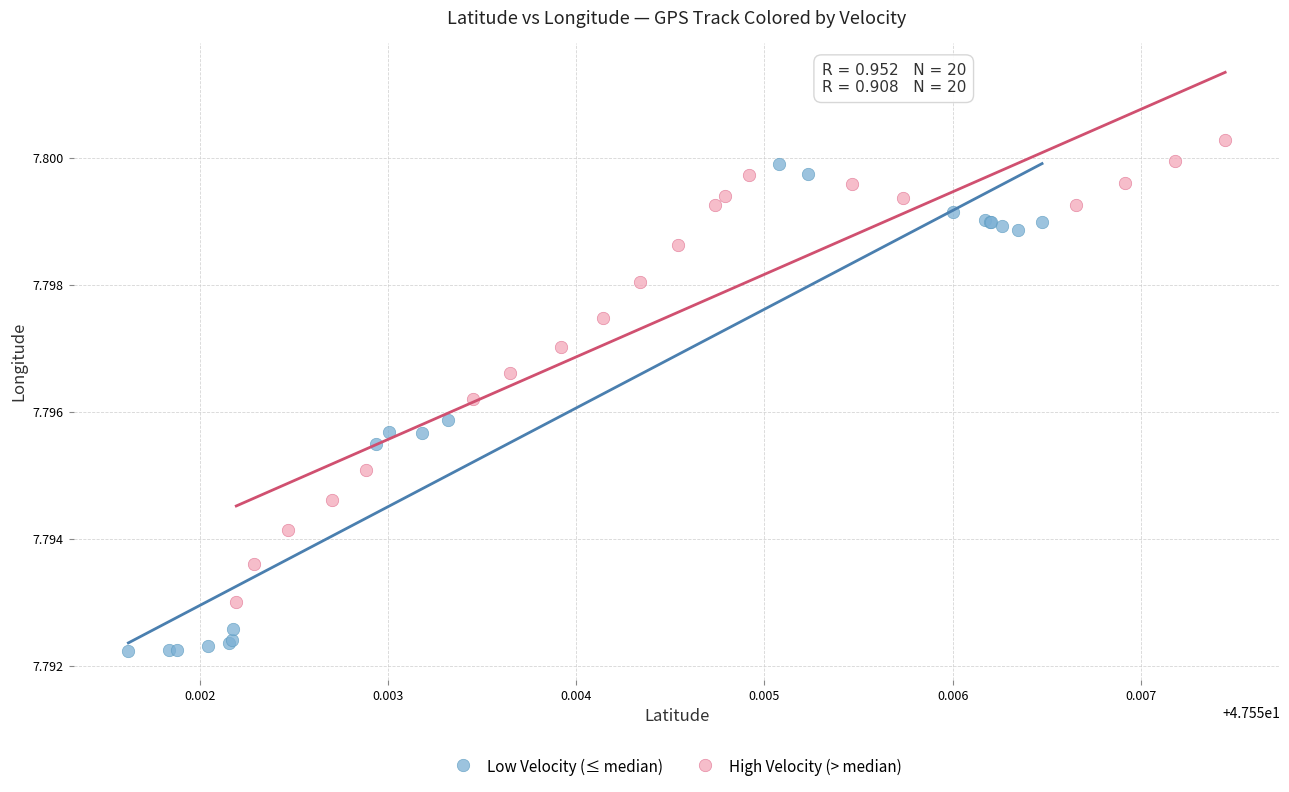

Which series contains the highest Y value?

High Velocity (> median)